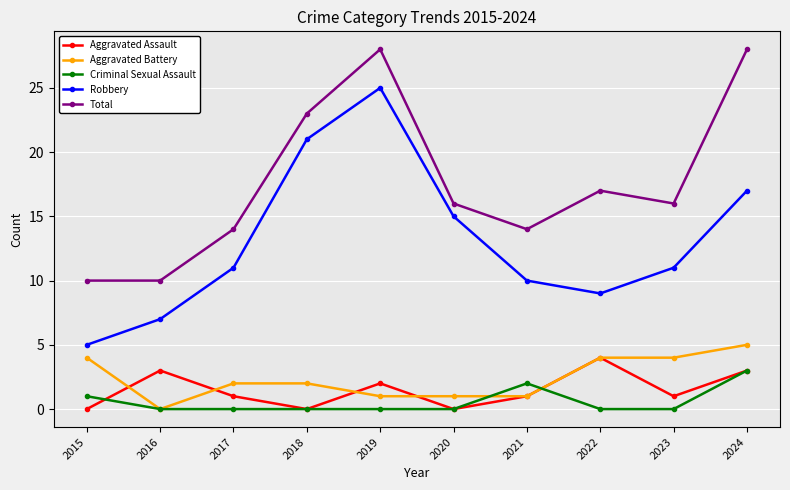

True or false: Total has a value of 16 at 2020.

True